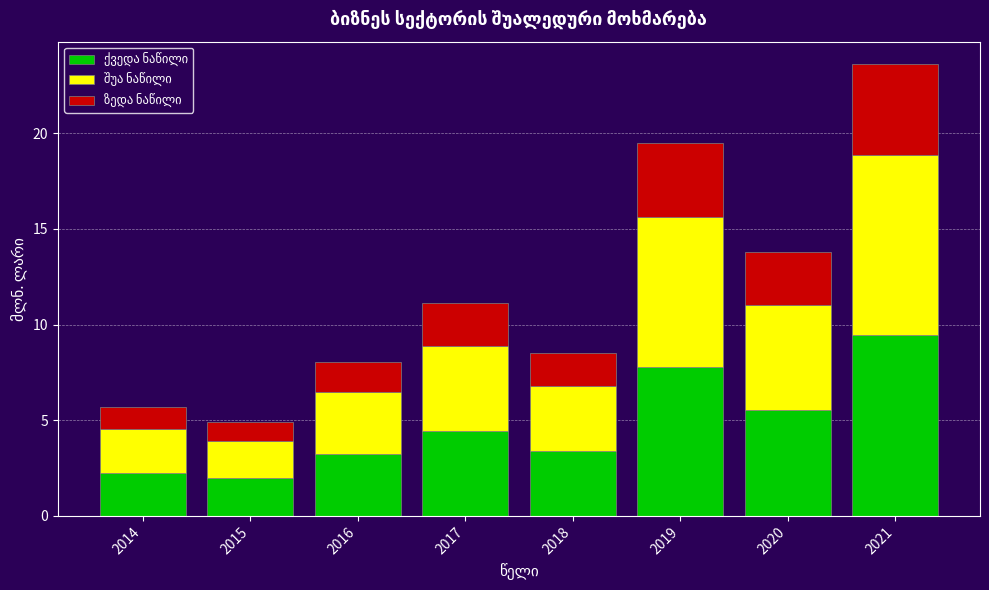

Are the bars horizontal?

No